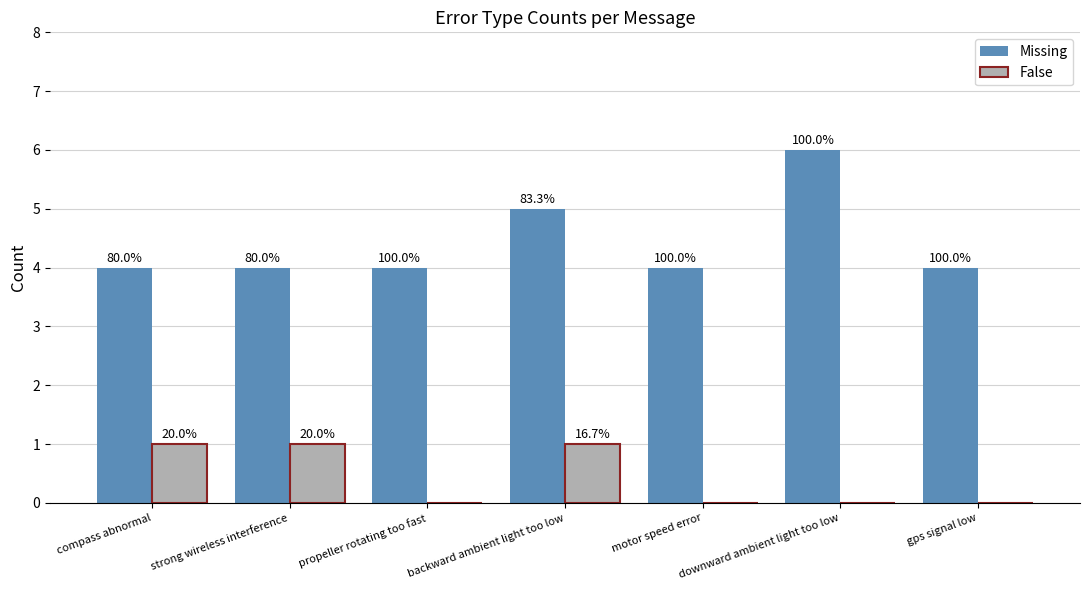

Does the chart contain stacked bars?

No